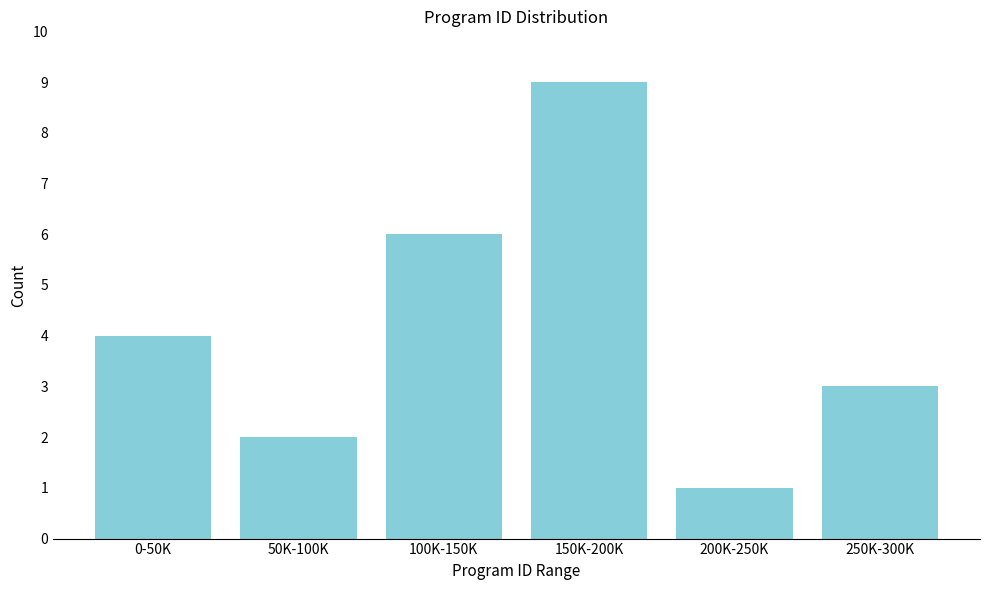

Reading right to left, extract all data points from this chart.

3	1	9	6	2	4